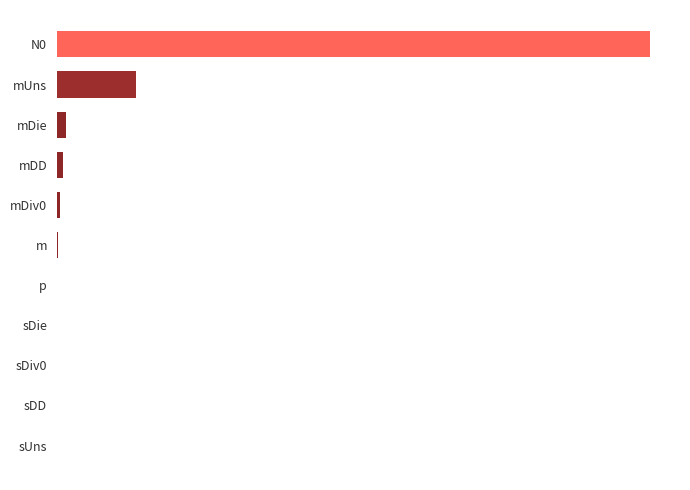

Are the bars horizontal?

Yes